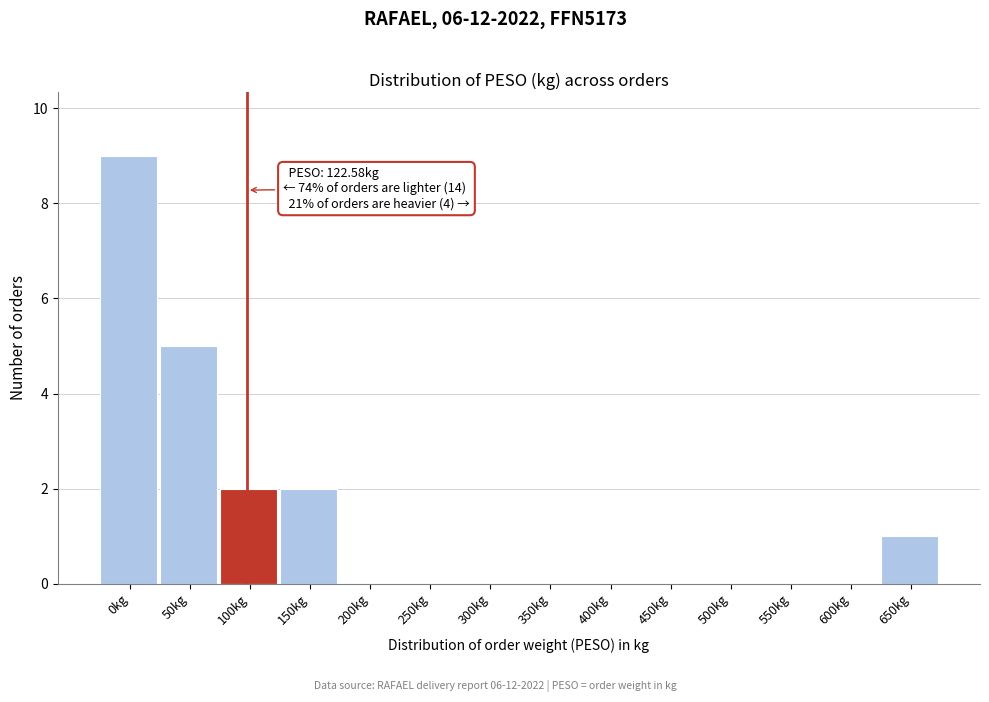

Reading right to left, what are all the values shown in this chart?

650kg=1	600kg=0	550kg=0	500kg=0	450kg=0	400kg=0	350kg=0	300kg=0	250kg=0	200kg=0	150kg=2	100kg=2	50kg=5	0kg=9